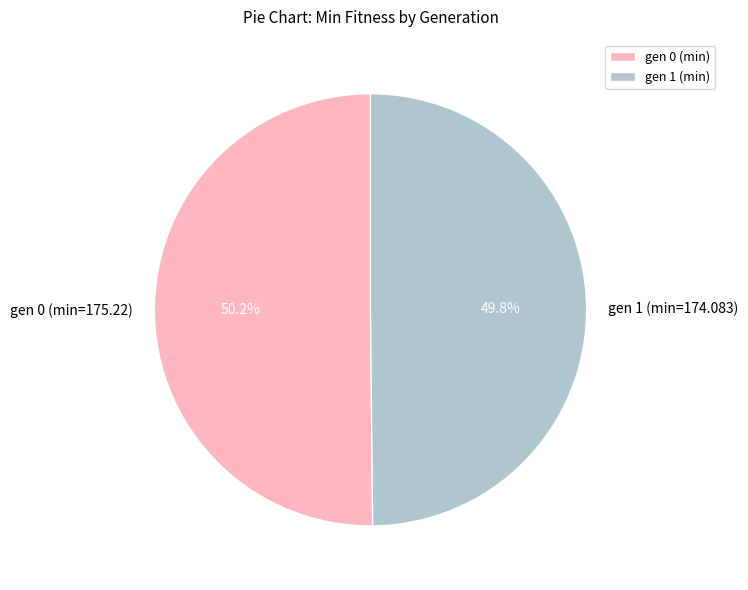

To the nearest percent, what portion does gen 1 (min=174.083) represent?

50%